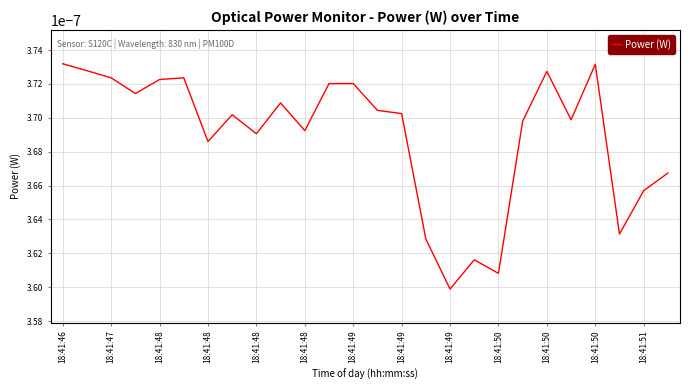

Does the chart have visible grid lines?

Yes